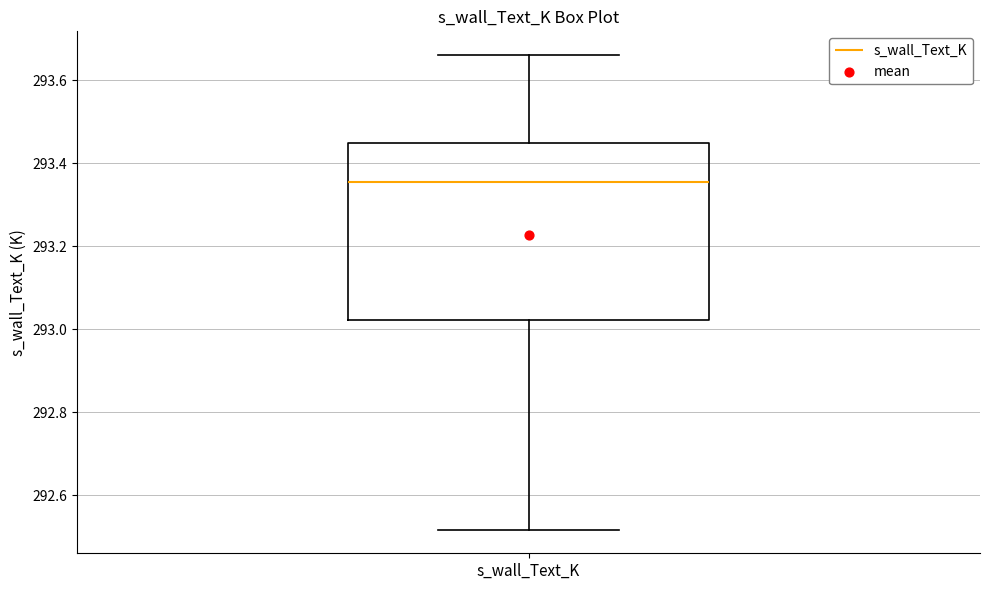

Read this box plot against the y-axis: the position of the median line, the range covered by the box, and the ends of both whiskers. The values are not printed on the chart, so give them approximately, as read against the axis.

median 293.36, box 293.02 to 293.44, whiskers 292.52 to 293.66